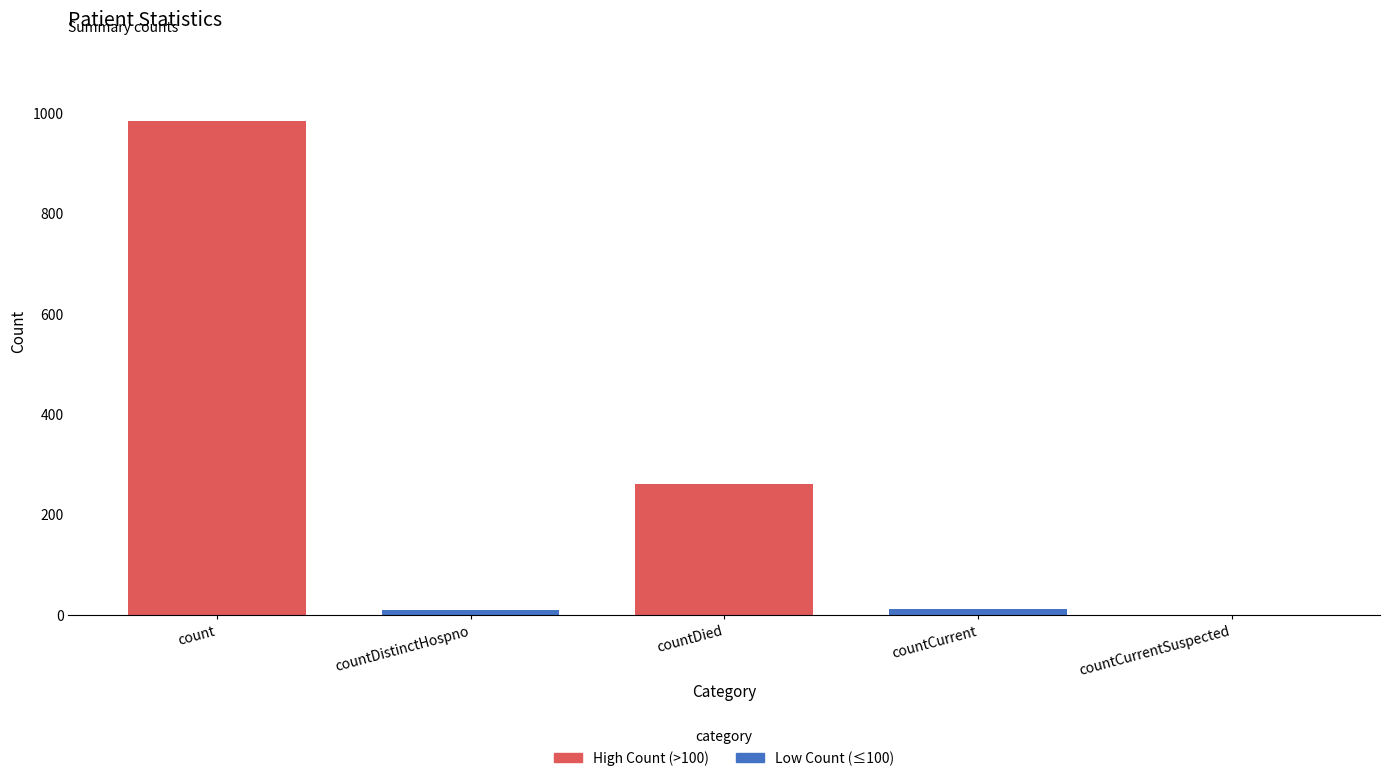

Does the chart contain any negative values?

No